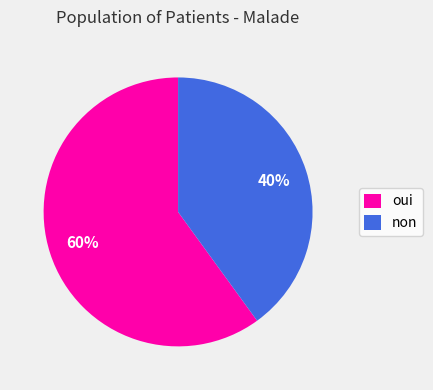

What is the ratio of the value at non to the value at oui?

0.7